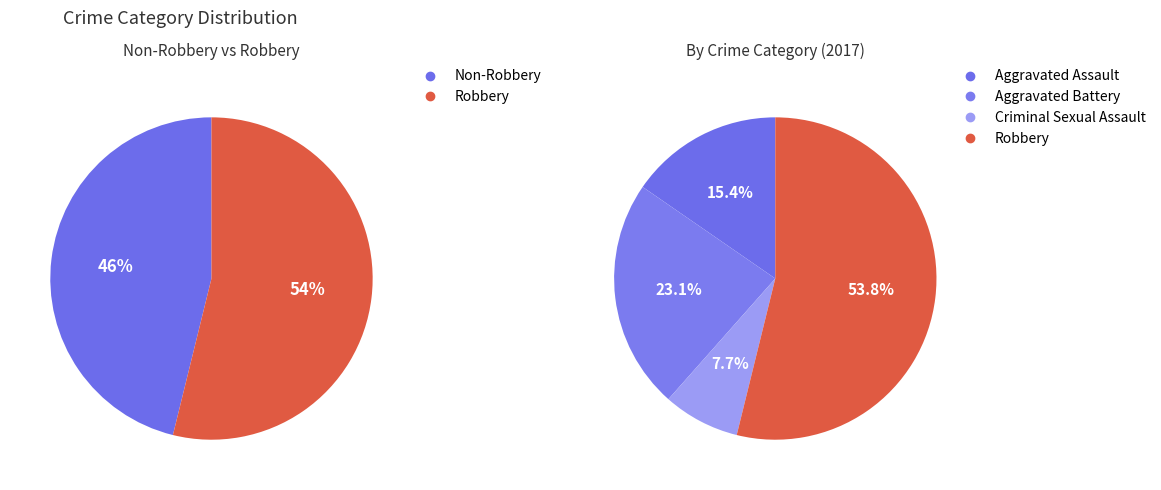

Which category has the biggest portion of the pie?

Robbery